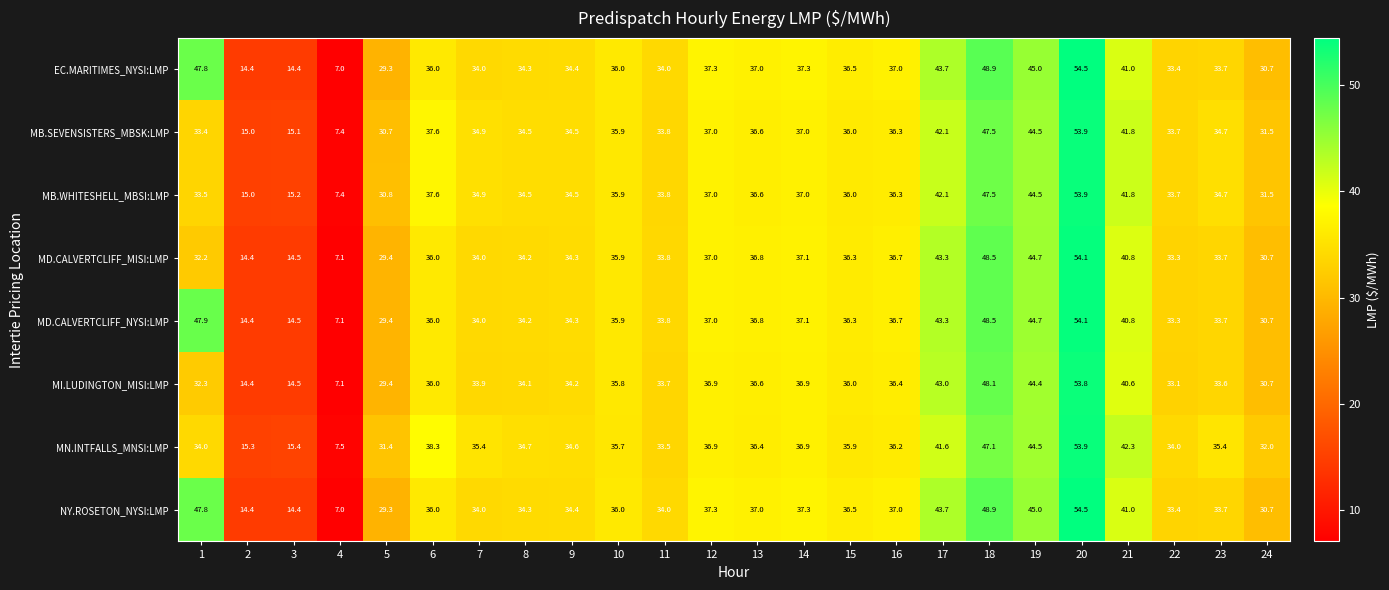

List the labels in order of MD.CALVERTCLIFF_NYSI:LMP value, smallest first.

4, 2, 3, 5, 24, 22, 23, 11, 7, 8, 9, 10, 6, 15, 16, 13, 12, 14, 21, 17, 19, 1, 18, 20